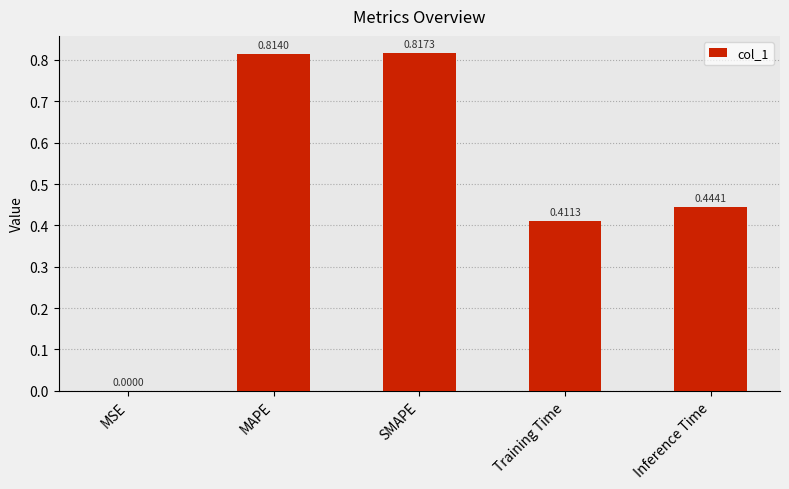

What is the sum of the values at SMAPE and Inference Time?

1.3